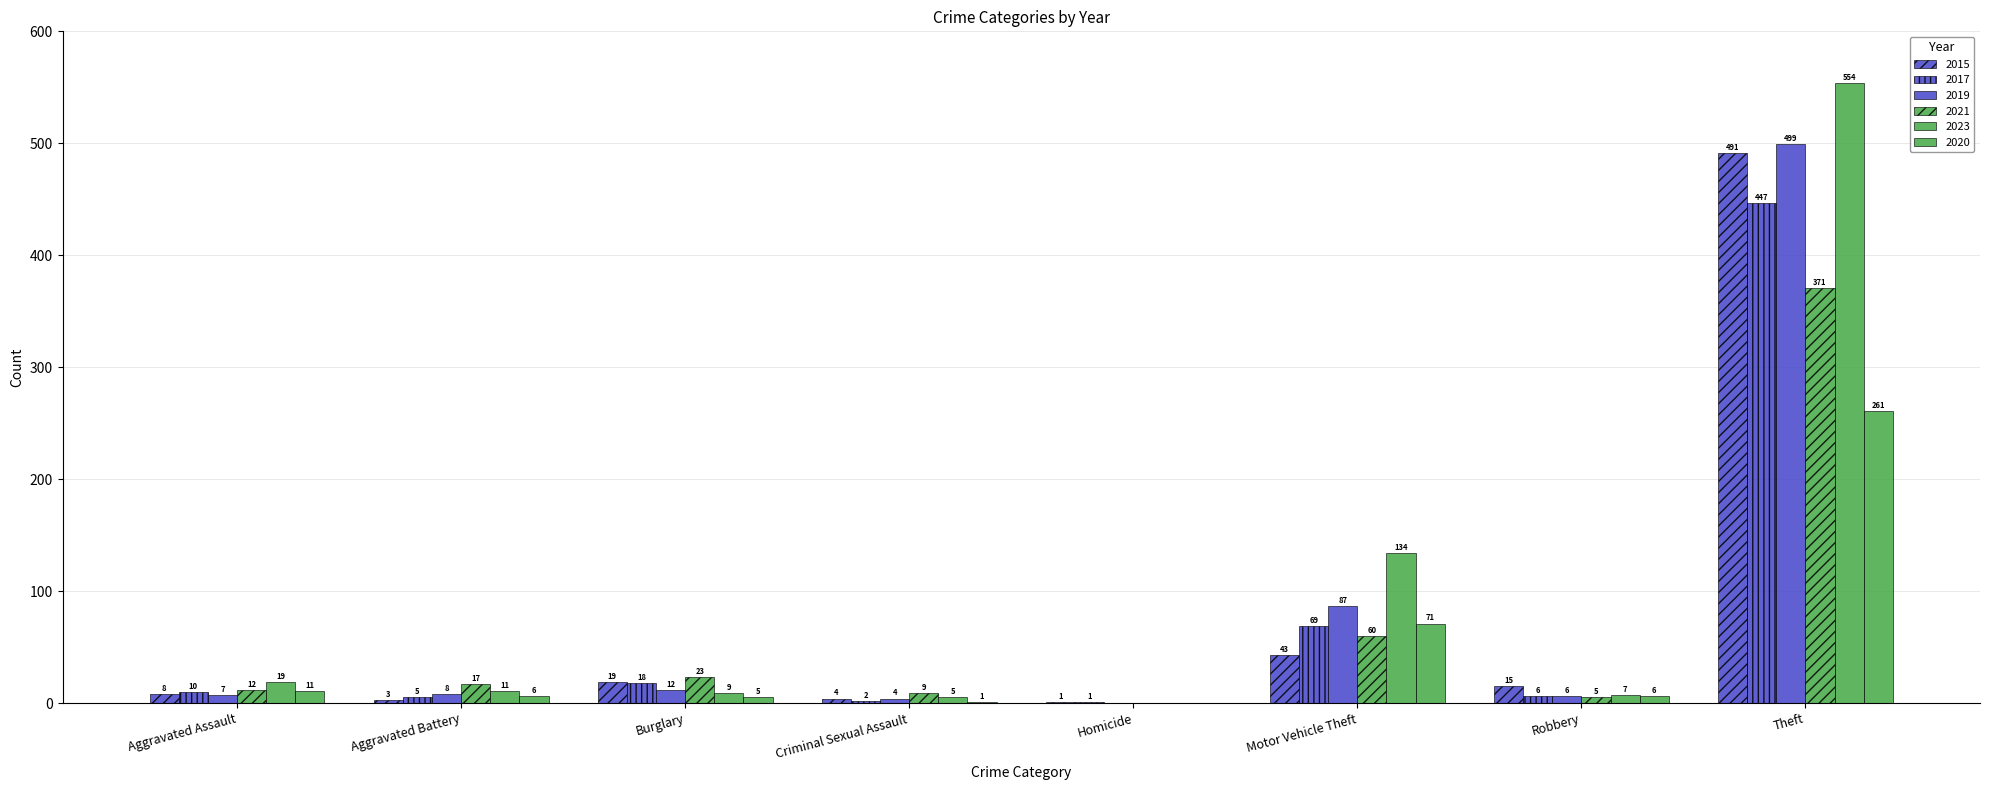

How many groups of bars are there?

8